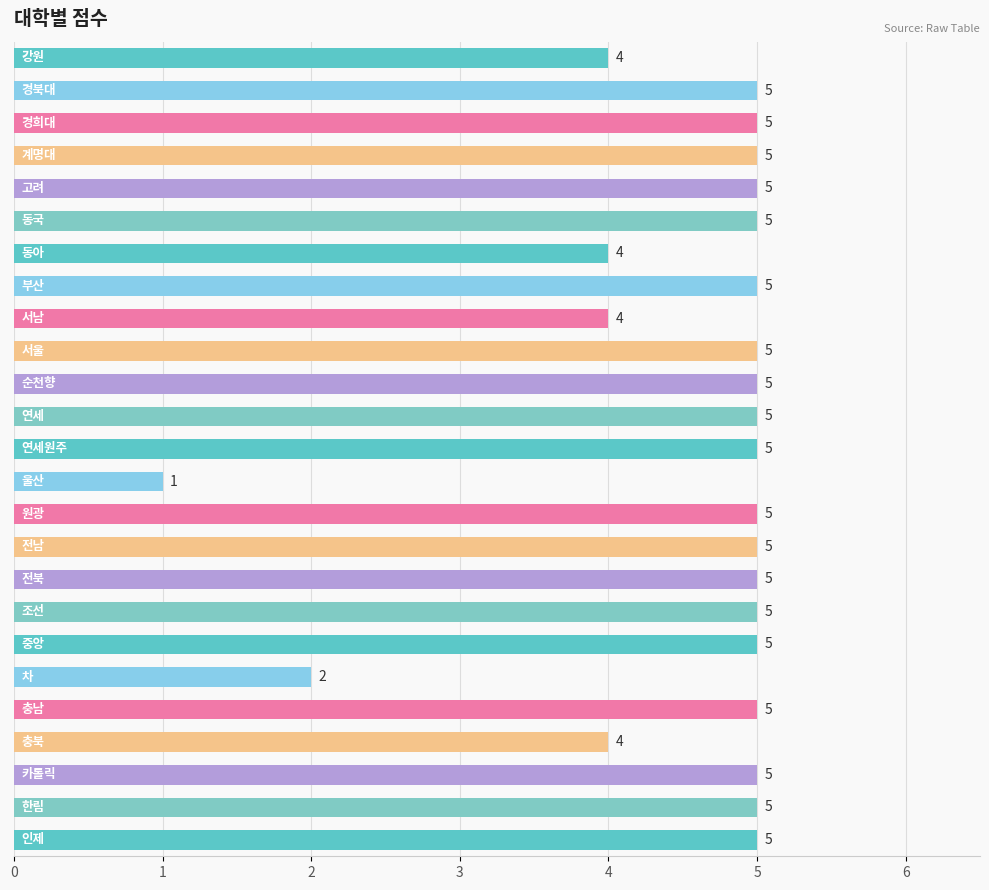

Reading top to bottom, transcribe all the data shown in this chart.

4	5	5	5	5	5	4	5	4	5	5	5	5	1	5	5	5	5	5	2	5	4	5	5	5